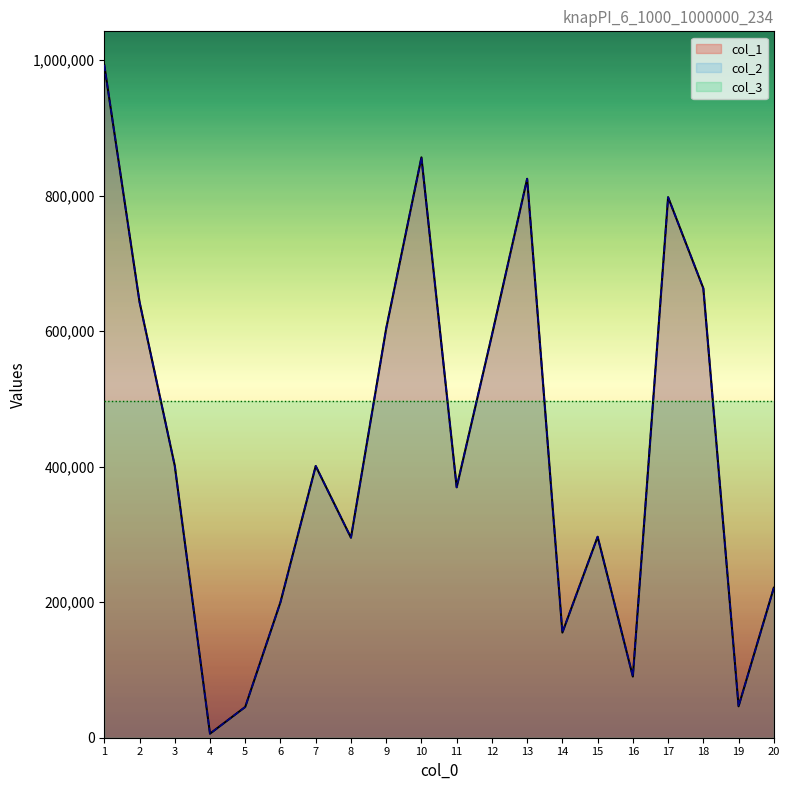

Is the value of col_2 at 4 greater than the value of col_1 at 1?

No